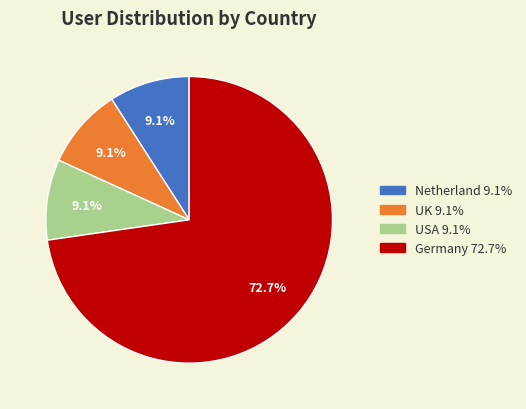

To the nearest percent, what is the combined percentage of UK and USA?

18%